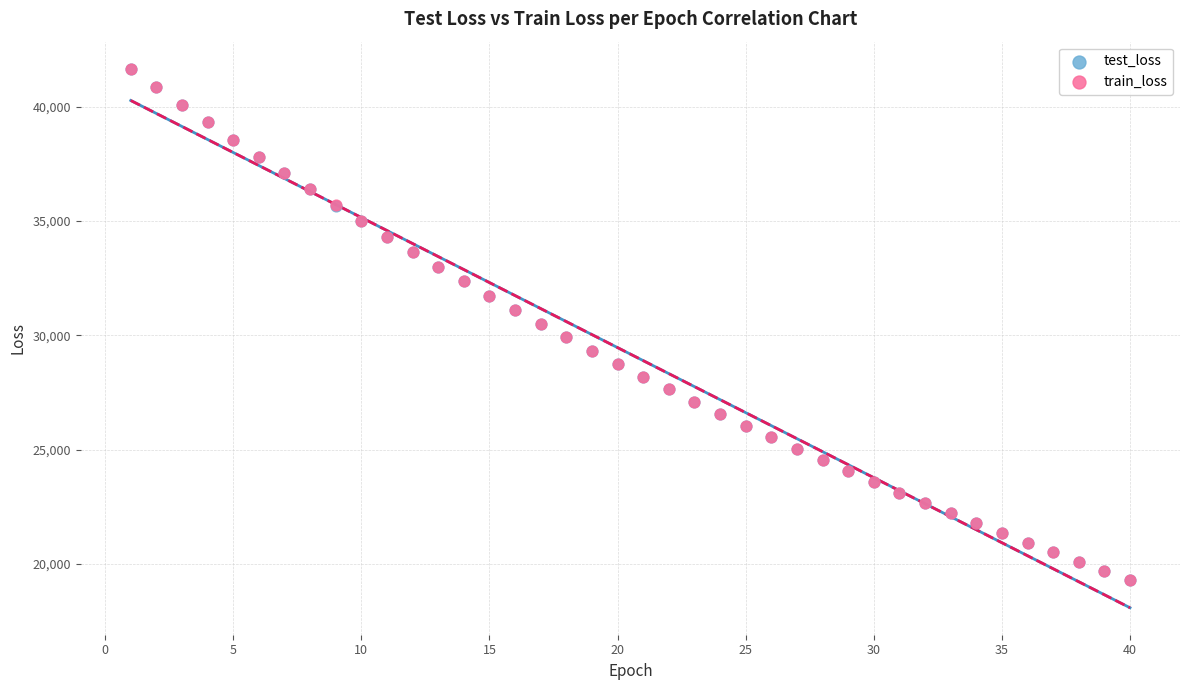

What are all the series names shown in the legend?

test_loss, train_loss